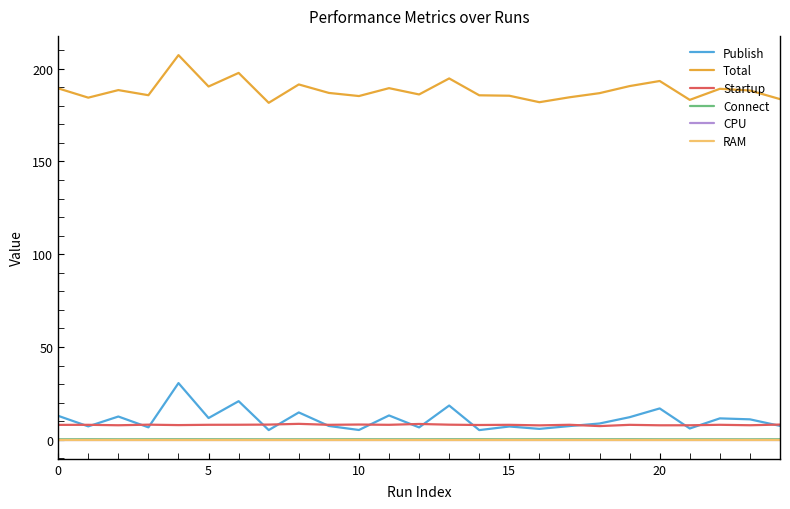

How many lines are shown in the chart?

6